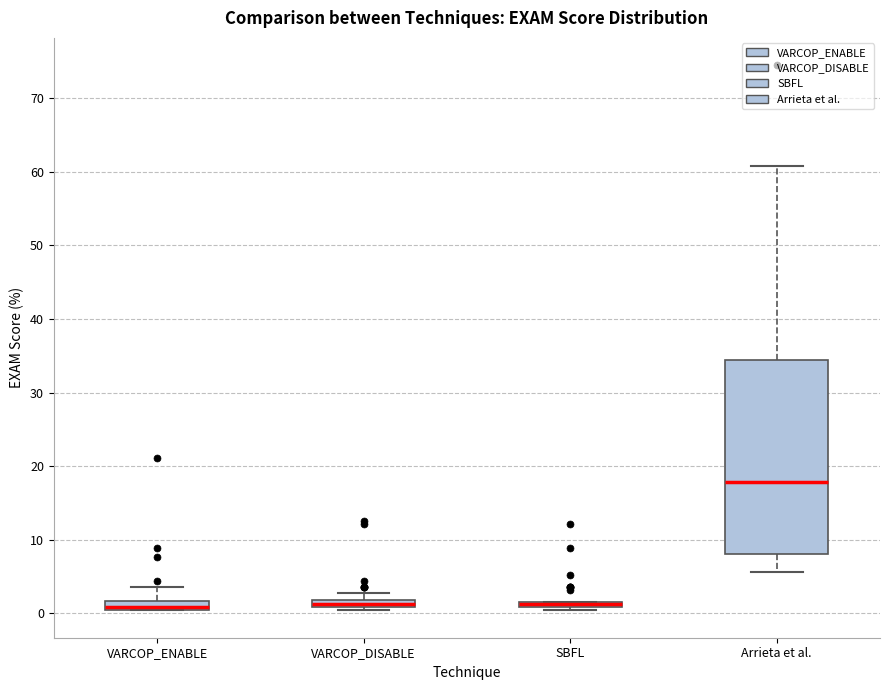

Where is the upper edge of the box for Arrieta et al. on the y-axis? The values are not printed on the chart, so give them approximately, as read against the axis.

34